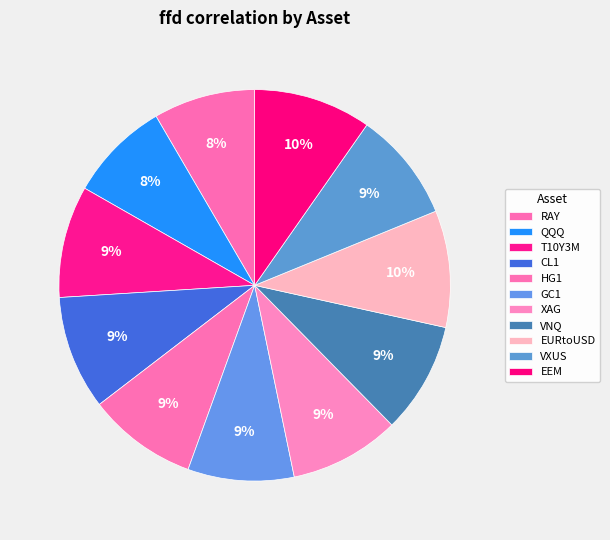

How many slices are in this pie chart?

11